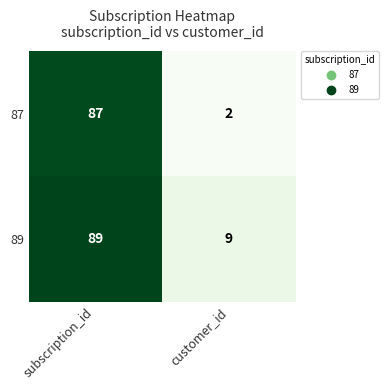

Between subscription_id and customer_id, which series saw the biggest shift?

87